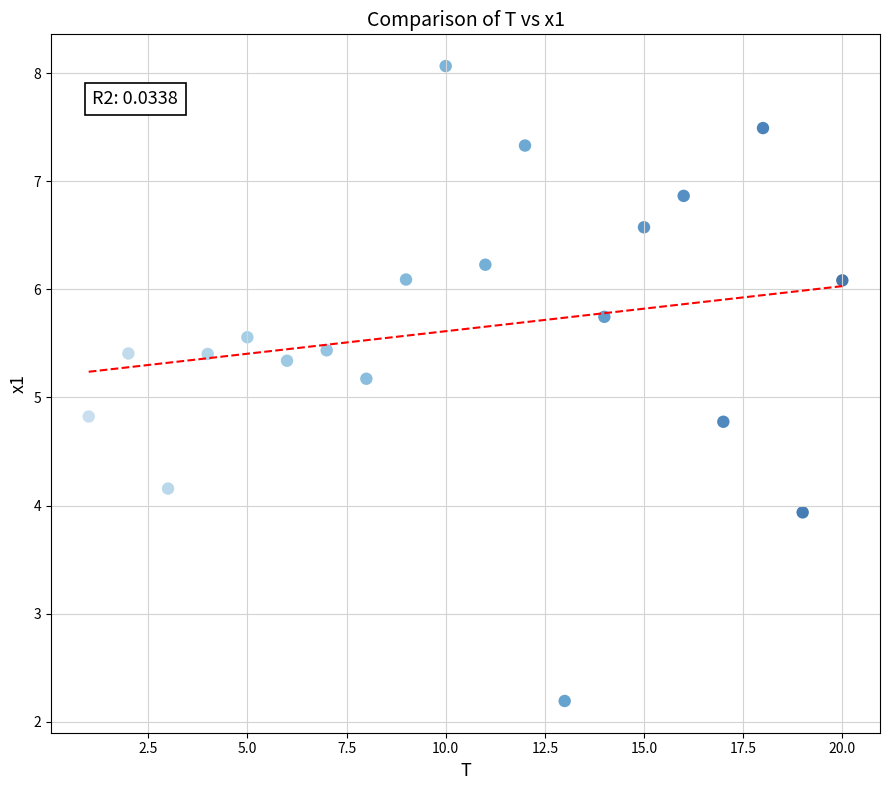

What is the range of Y values (max minus min)?

5.9